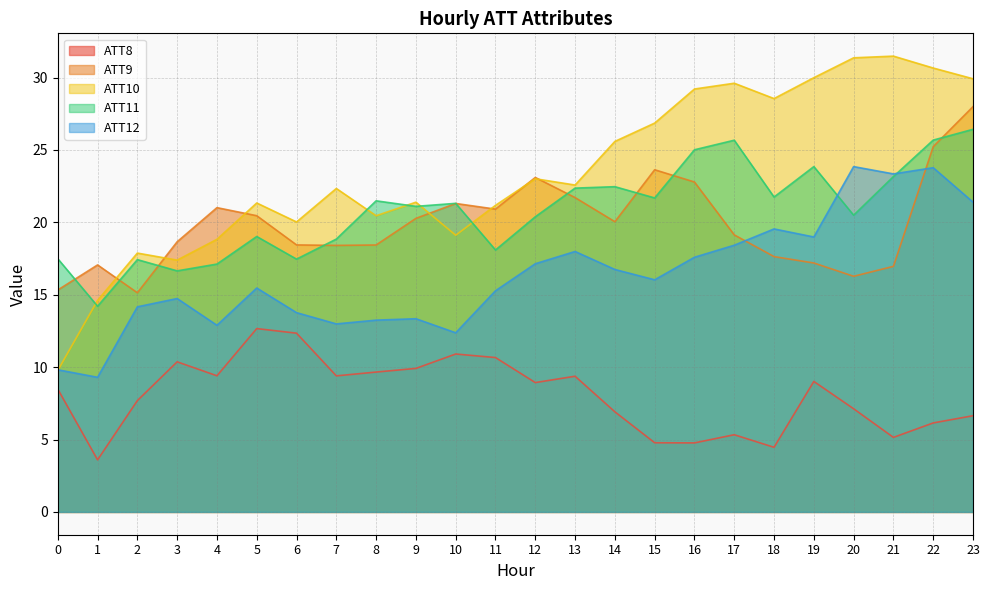

True or false: ATT8 has a value of 9.7 at 8.

True